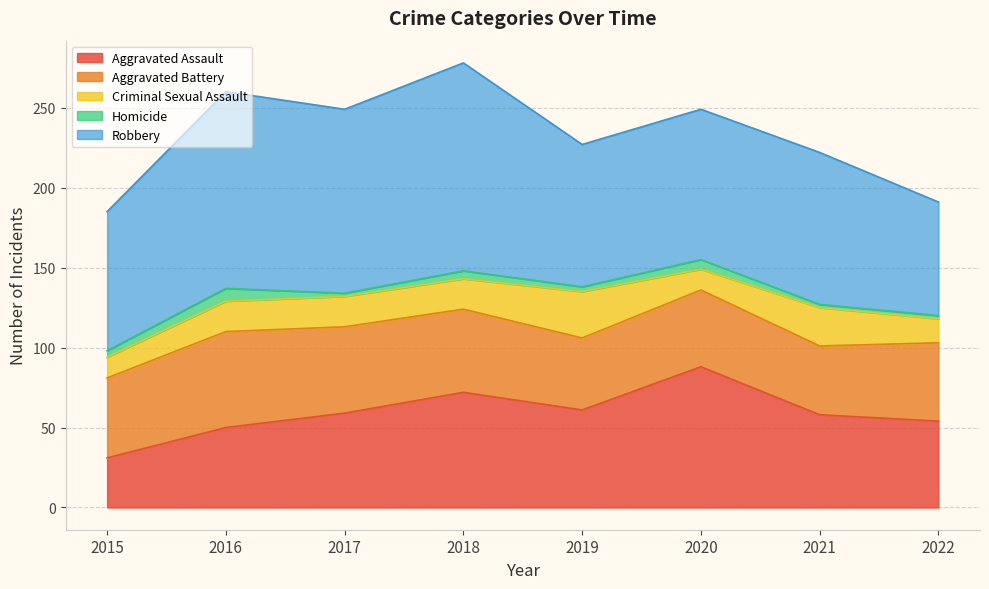

What are all the series names shown in the legend?

Aggravated Assault, Aggravated Battery, Criminal Sexual Assault, Homicide, Robbery